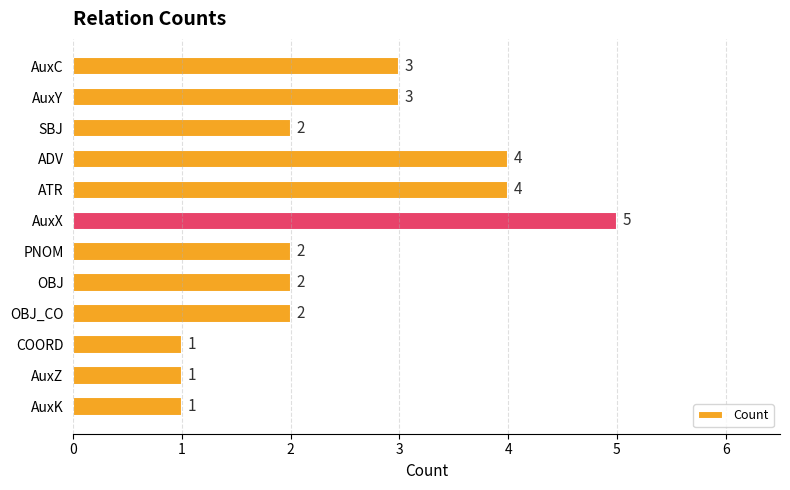

Which has a higher value, OBJ_CO or COORD?

OBJ_CO